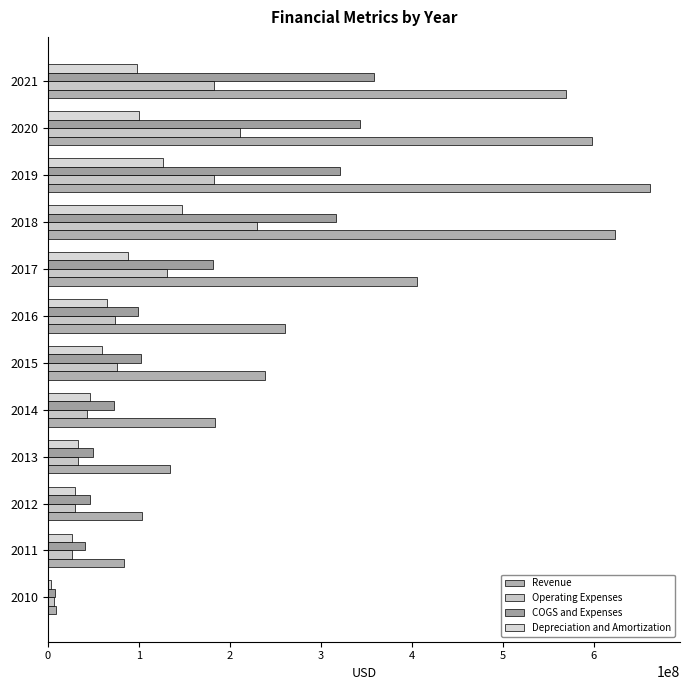

What are all the series names shown in the legend?

Revenue, Operating Expenses, COGS and Expenses, Depreciation and Amortization